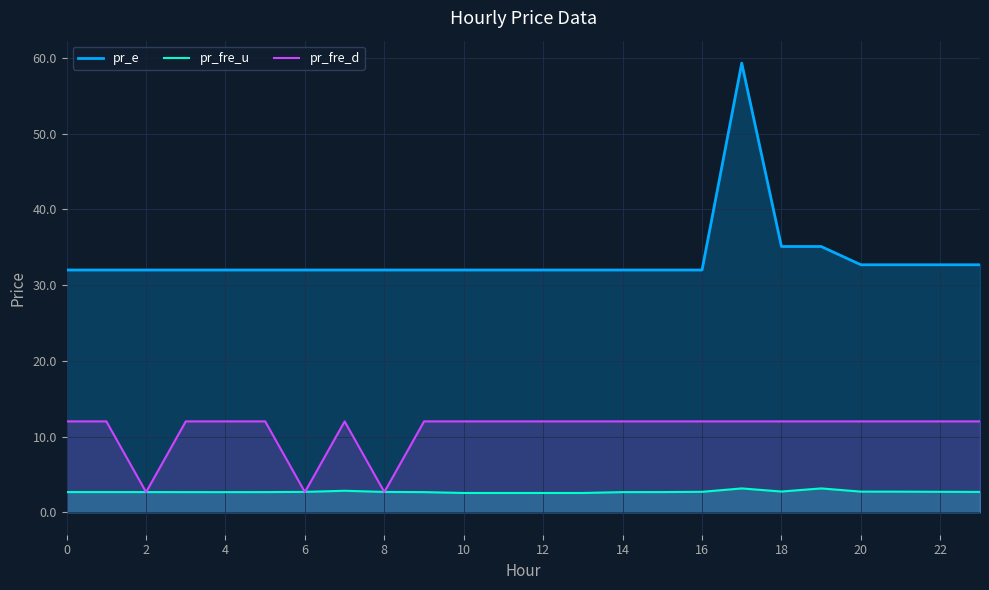

Rank the series by their average value, from highest to lowest.

pr_e, pr_fre_d, pr_fre_u